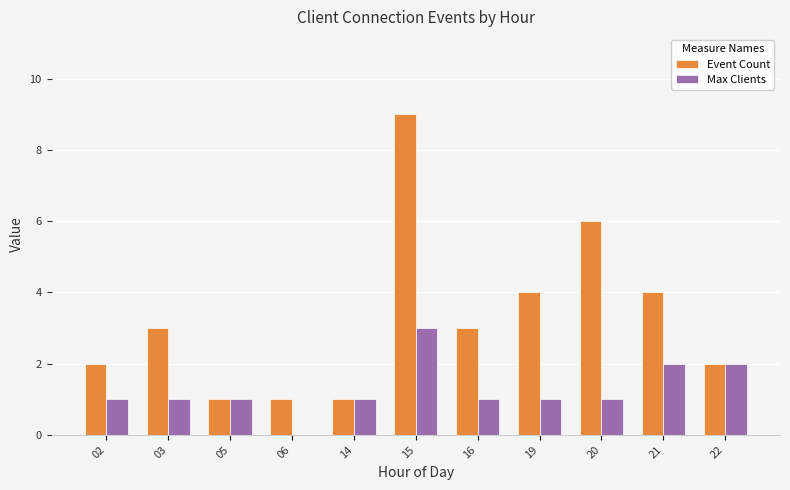

The Max Clients series shows 1 at 14. True or false?

True